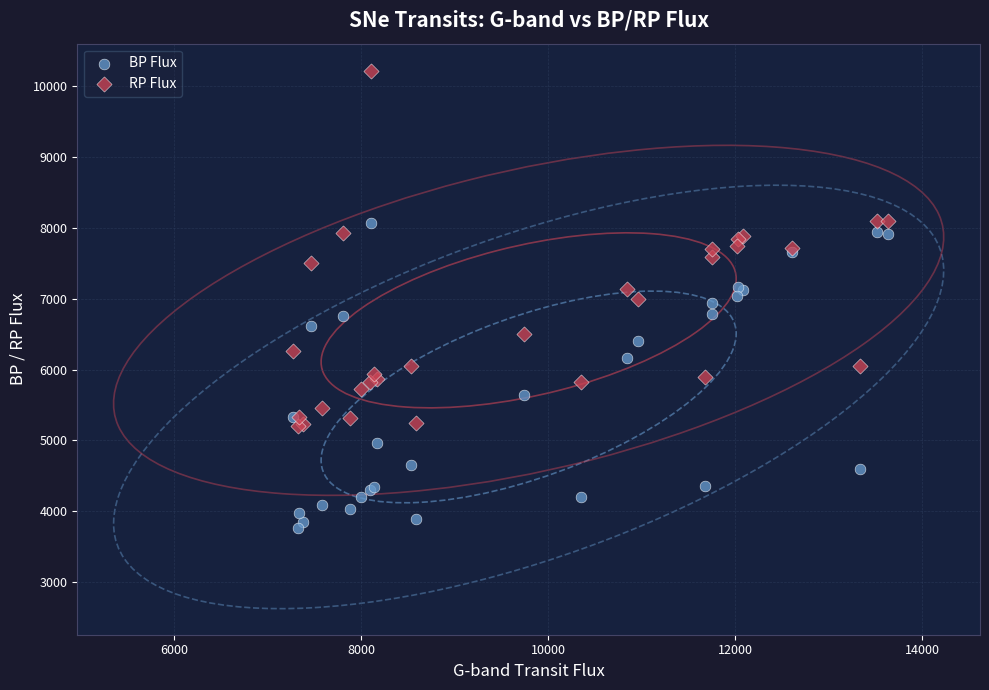

Which series reaches the maximum Y coordinate?

RP Flux